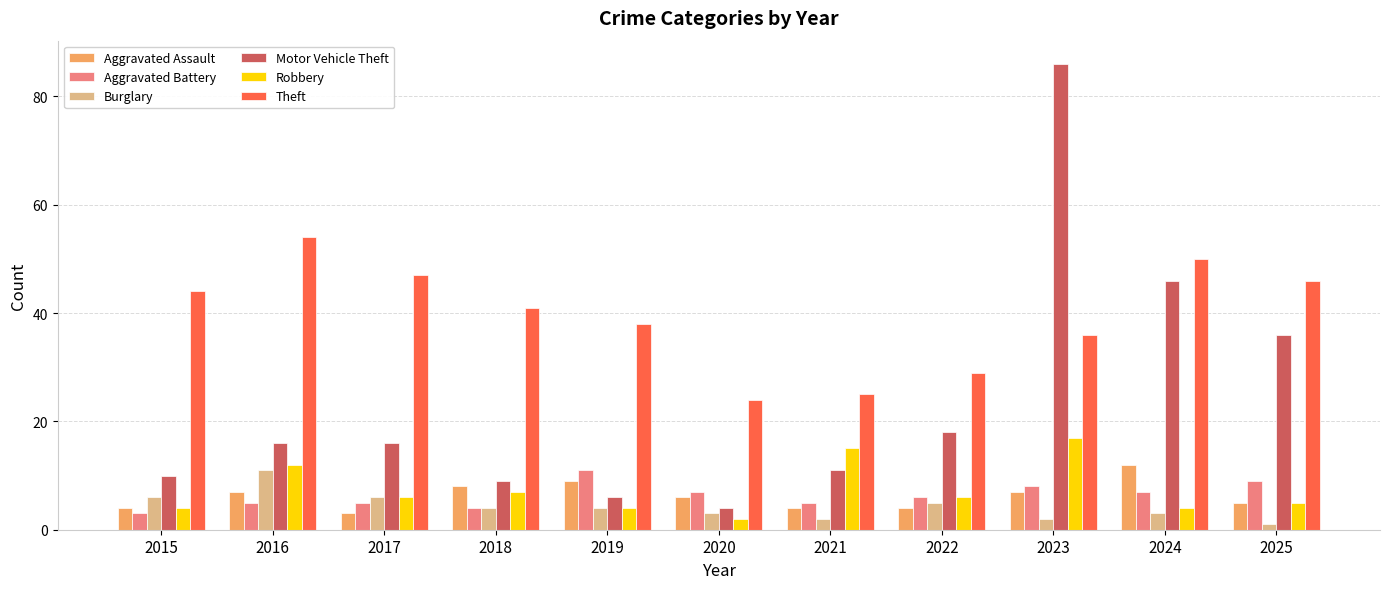

What is the smallest value displayed?

1